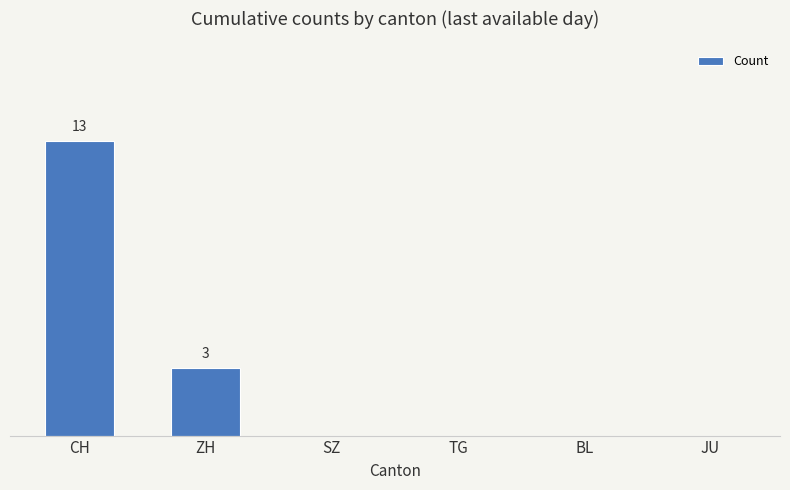

What is the label of the 3rd bar from the right?

TG